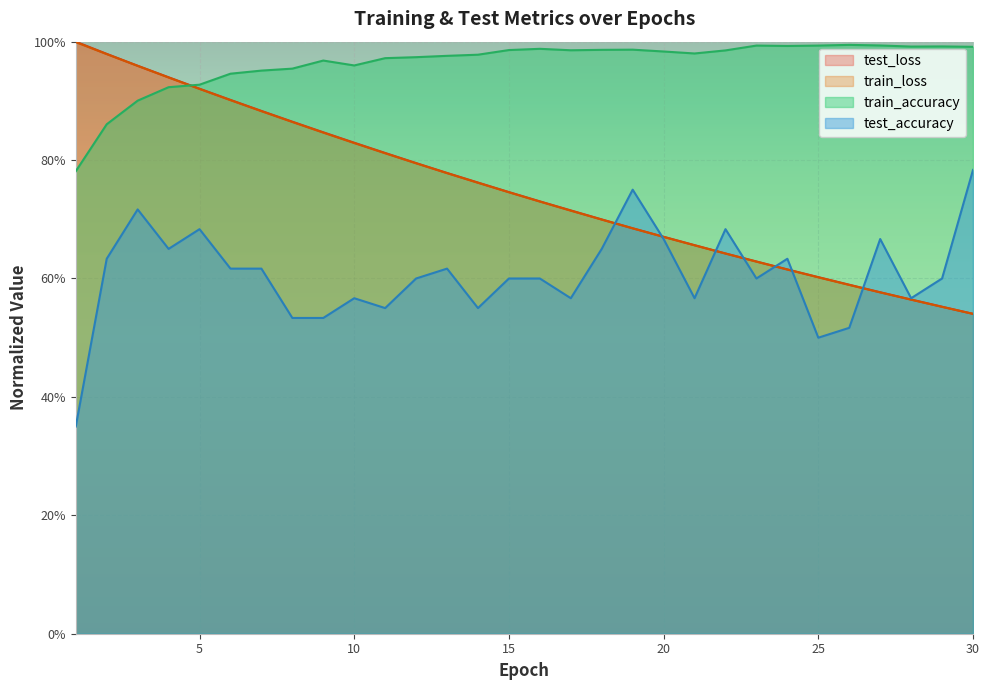

Which series has the largest total across all categories?

train_accuracy